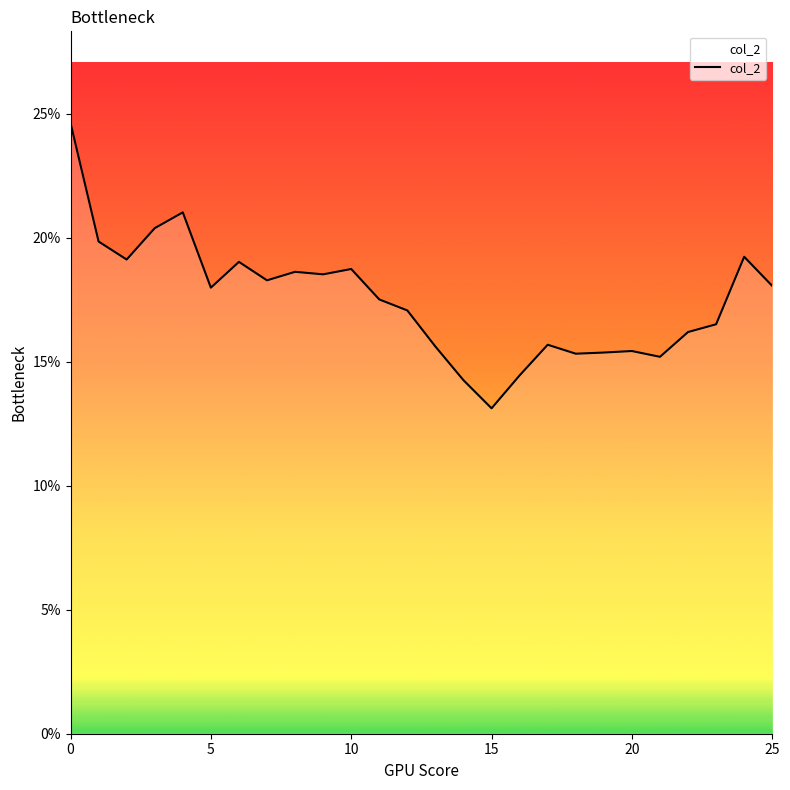

What is the average value?

0.2